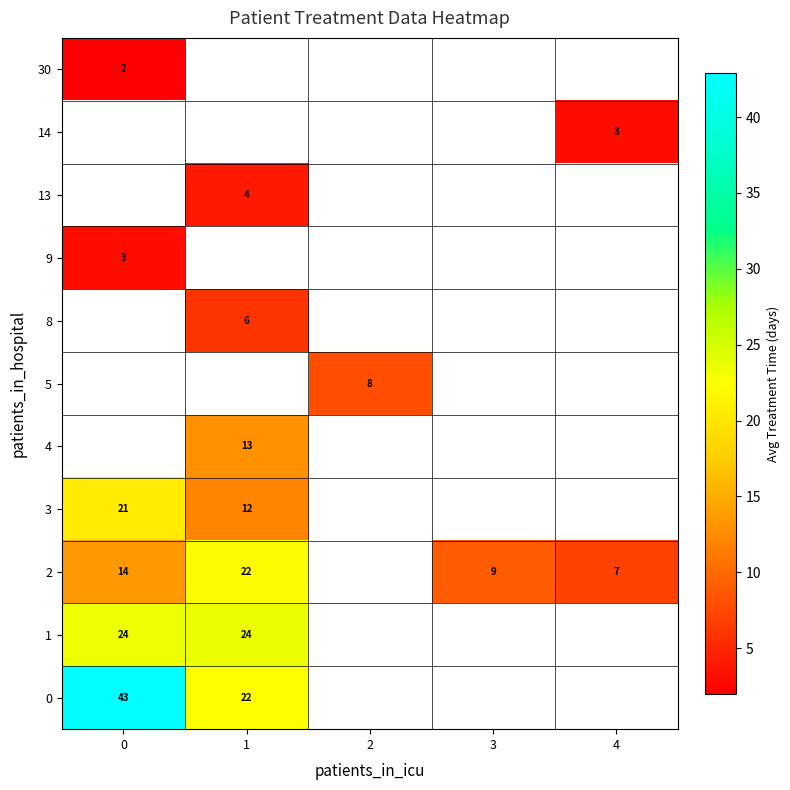

Is the value of 0 at 4 greater than the value of 1 at 3?

No